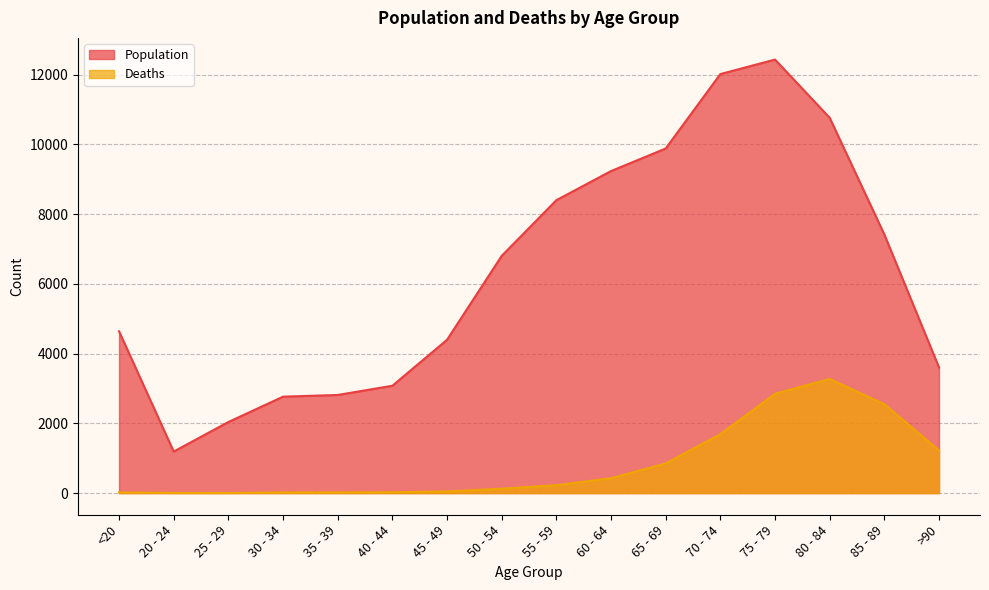

Reading left to right, list all the values displayed in this chart.

Population: 4641	1191	2038	2765	2814	3078	4396	6803	8400	9236	9883	12018	12434	10764	7417	3604
Deaths: 18	4	3	17	18	24	47	126	227	426	850	1690	2848	3273	2548	1224